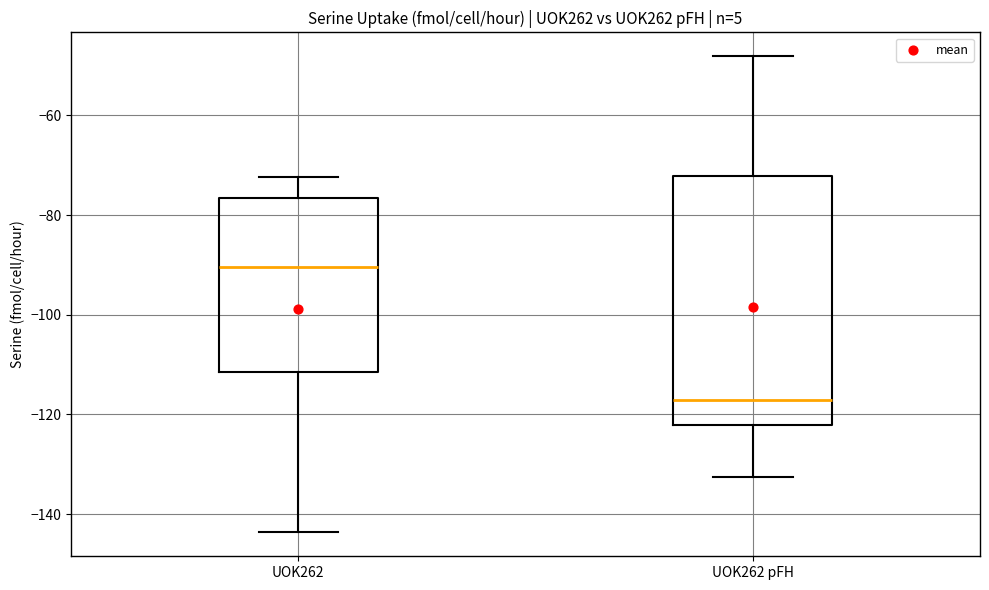

Reading left to right, read every box against the y-axis: the position of its median line, the range the box covers, and the ends of its whiskers. The values are not printed on the chart, so give them approximately, as read against the axis.

UOK262: median -90, box -112 to -76, whiskers -144 to -72
UOK262 pFH: median -118, box -122 to -72, whiskers -132 to -48